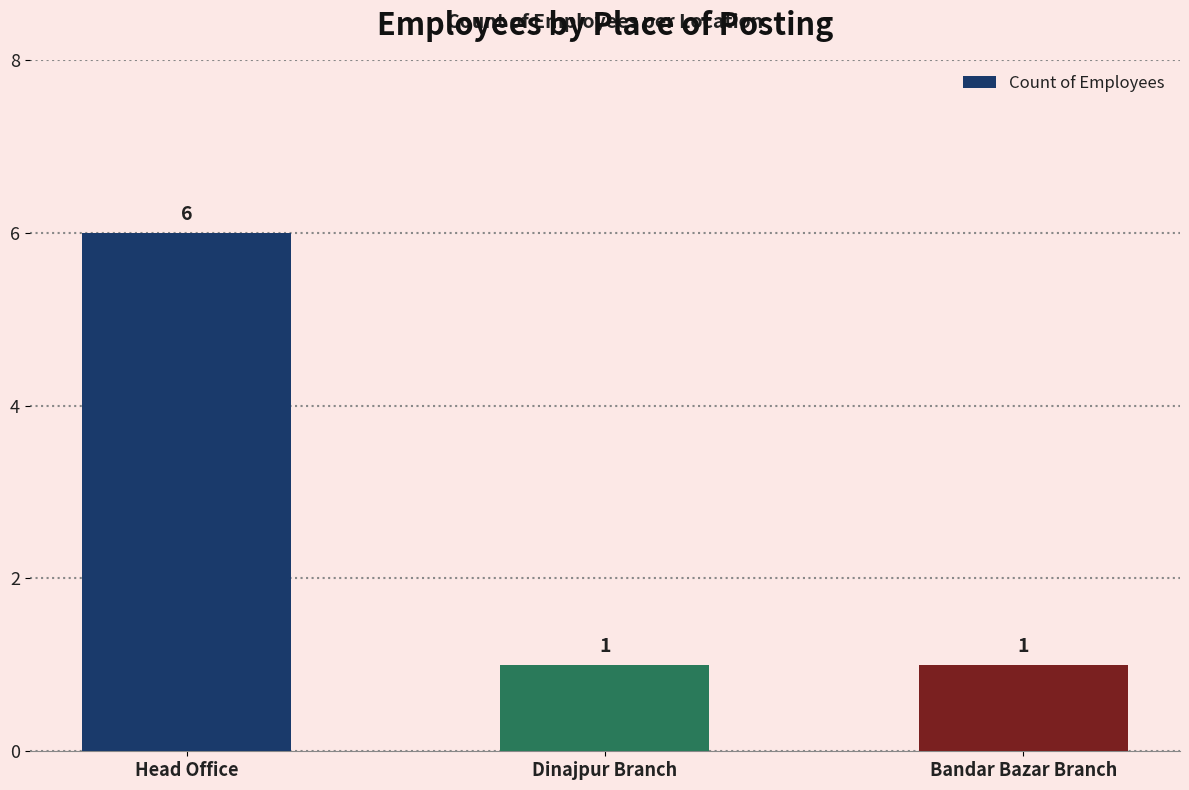

What is the approximate value at Bandar Bazar Branch?

1